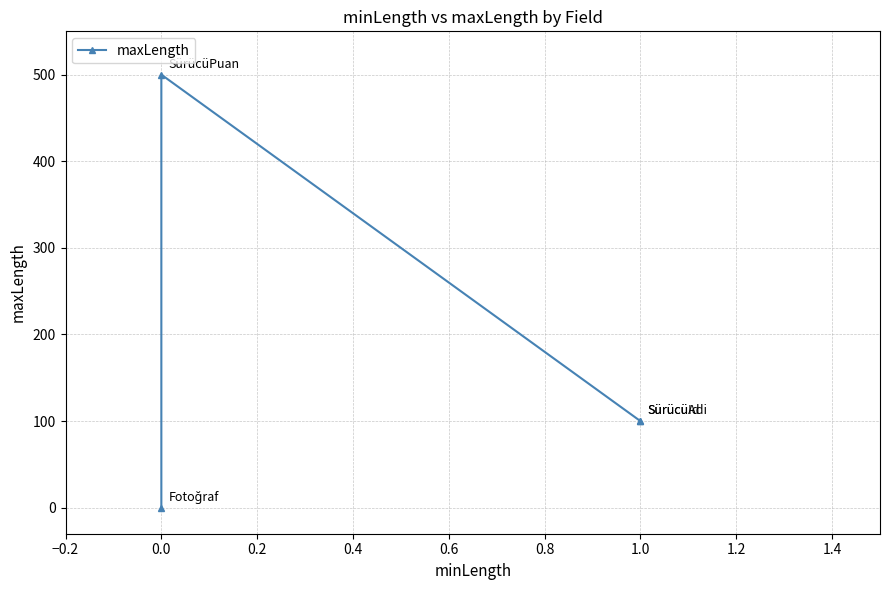

True or false: the data shows -277 at 0.0.

False